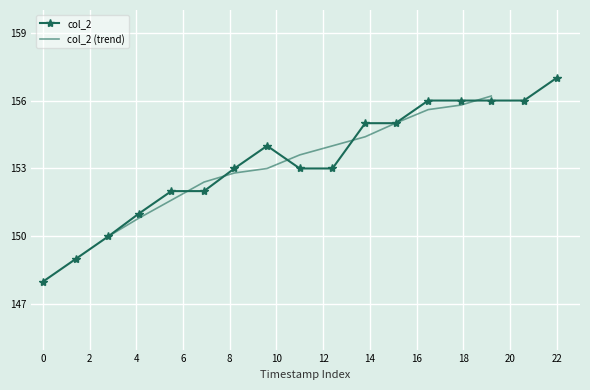

What is the value of the 5th point from the left?

152